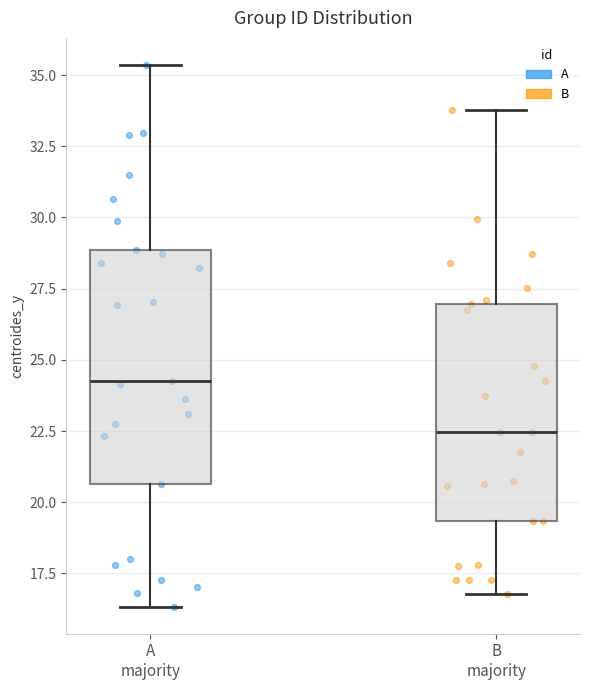

Which box's median line is the lowest?

B majority